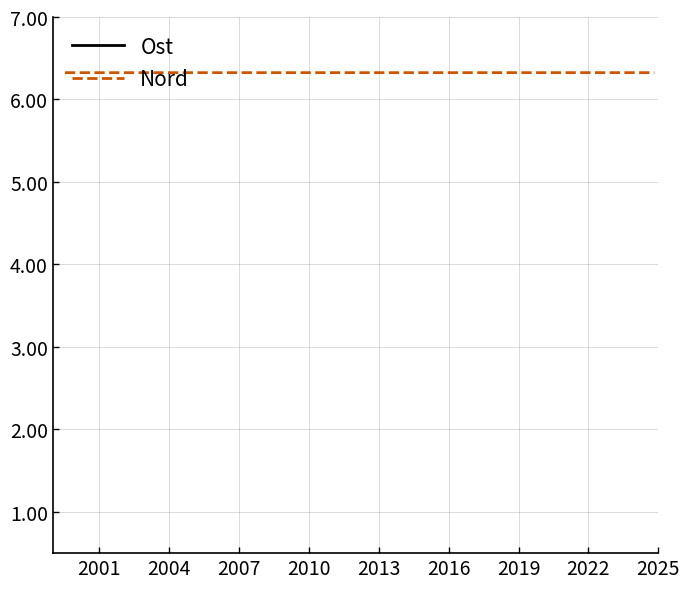

True or false: Ost has a value of 696.6 at 2001.

True